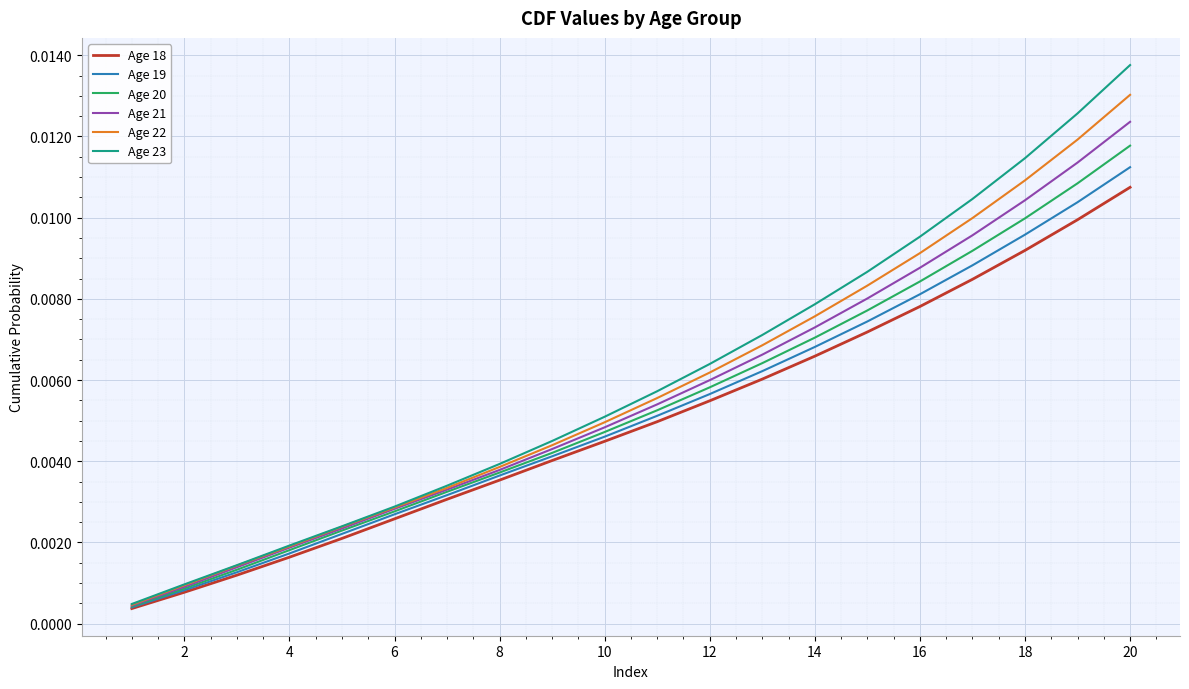

Which series has the widest spread of values?

Age 23